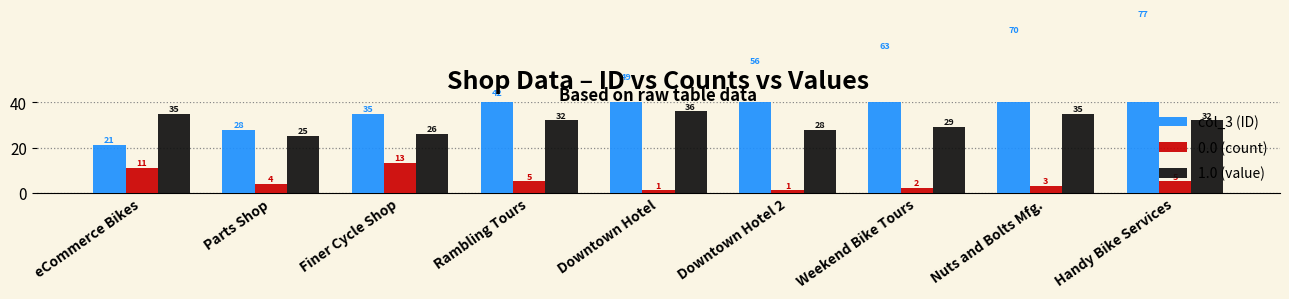

At Downtown Hotel 2, list the series in order from largest to smallest.

col_3 (ID), 1.0 (value), 0.0 (count)